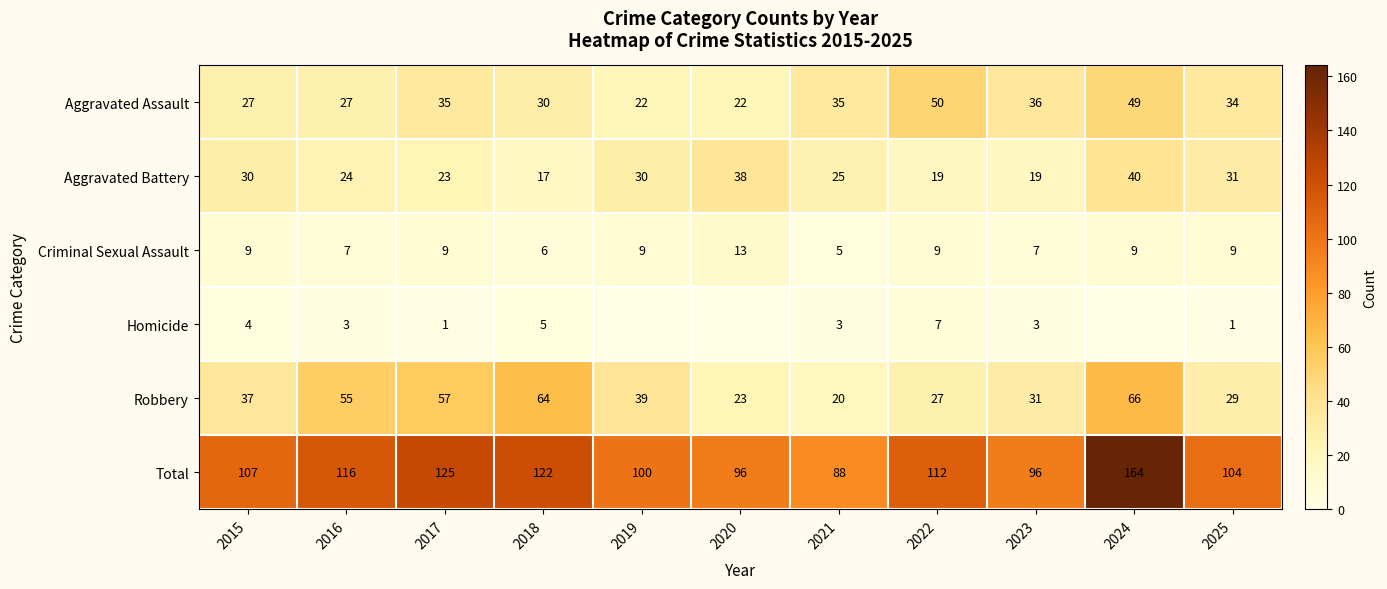

What is the difference between the second highest and minimum values in the Criminal Sexual Assault series?

4